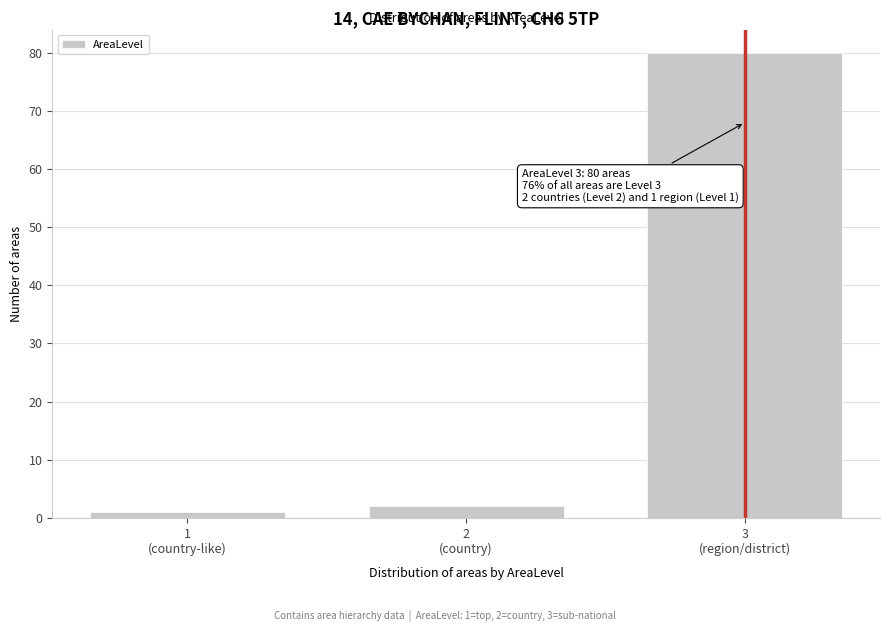

Reading left to right, transcribe all the data shown in this chart.

1	2	80